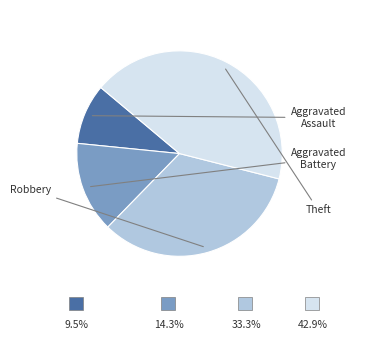

Does any single category account for the majority?

No